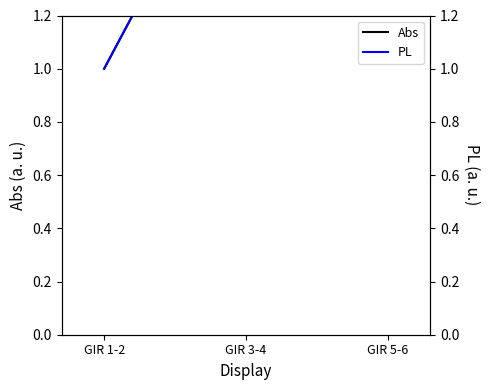

Read the PL value at GIR 3-4.

2